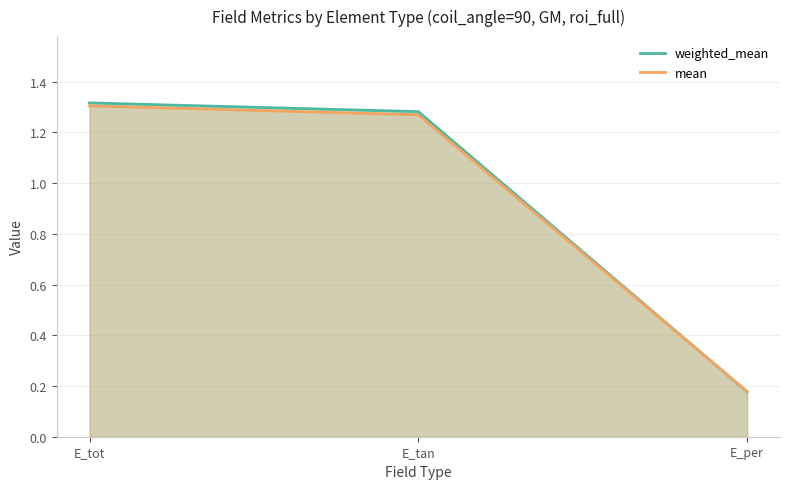

Count the number of categories in the chart.

3